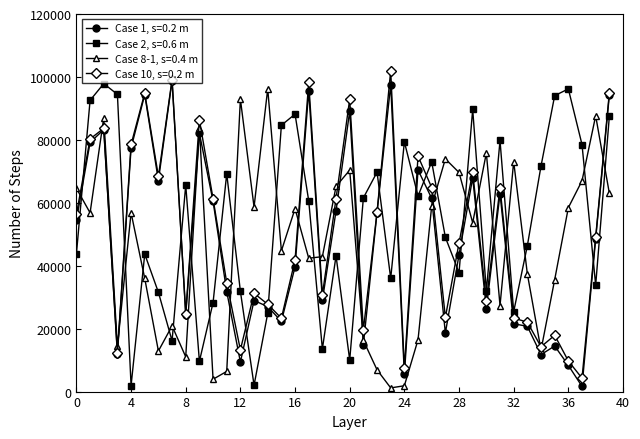

True or false: Case 2, s=0.6 m and Case 8-1, s=0.4 m intersect in this chart.

True